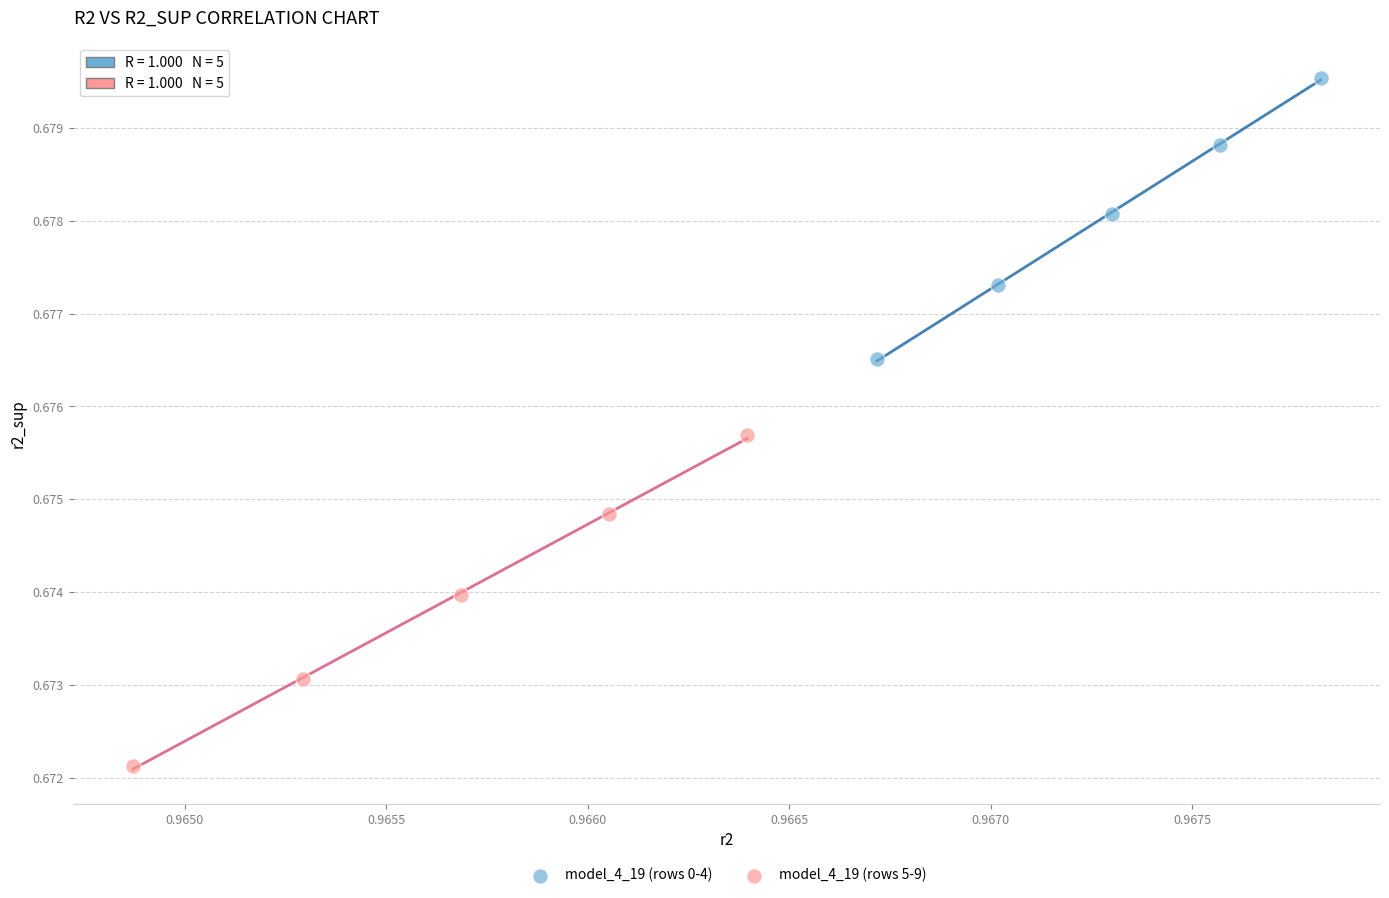

Which series reaches the minimum Y coordinate?

model_4_19 (rows 5-9)